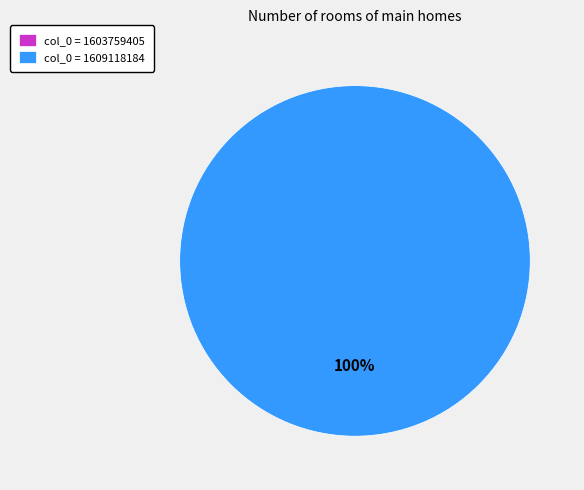

Count the number of slices in the pie.

2